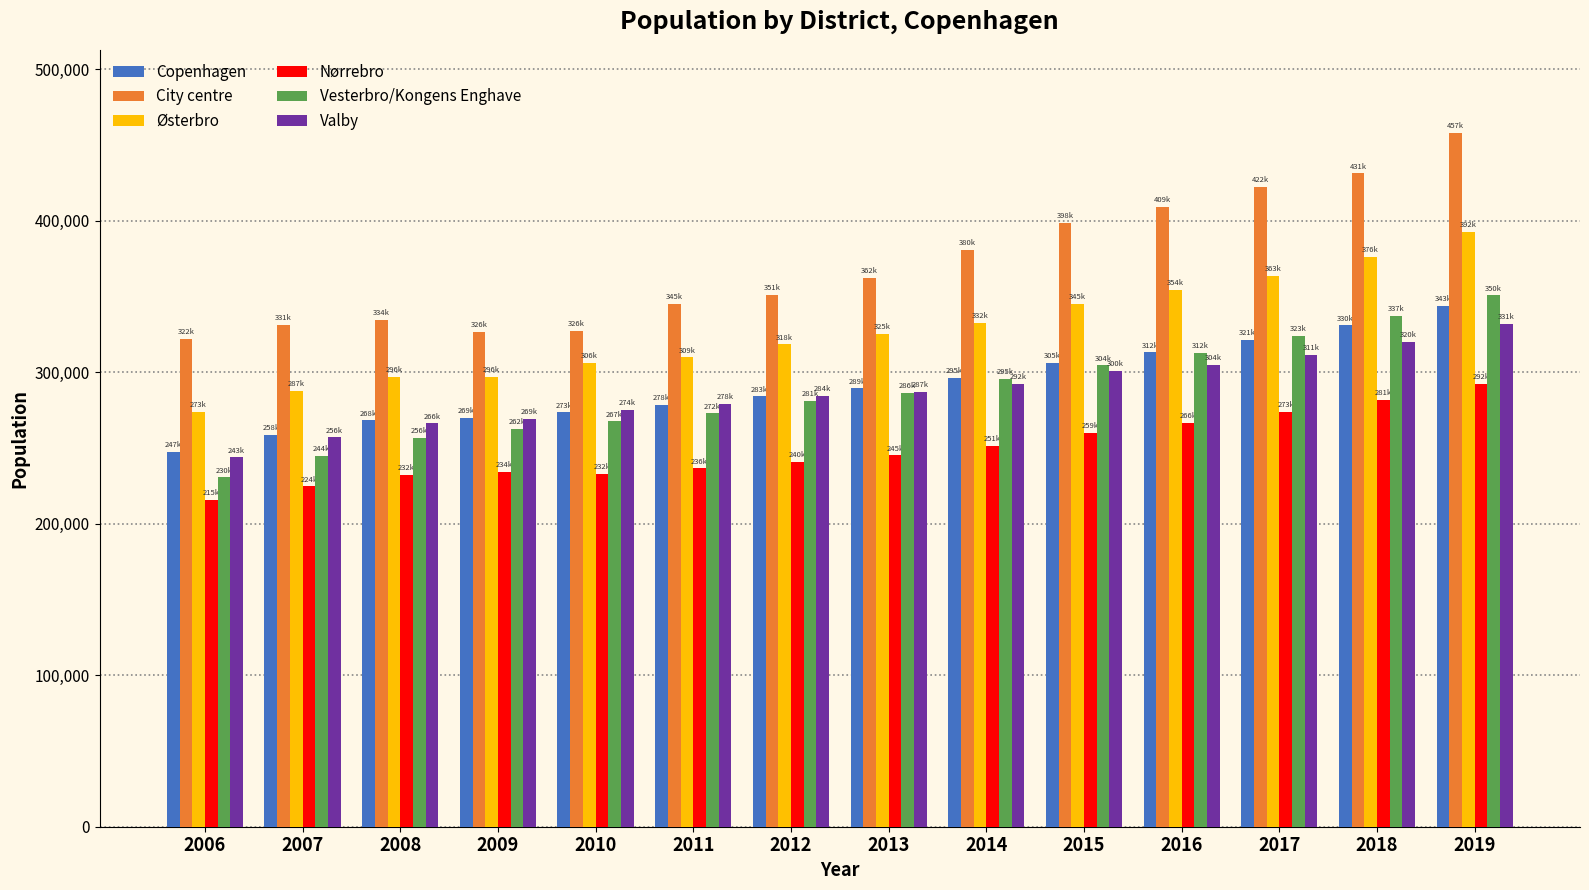

What is the smallest value displayed?

215886